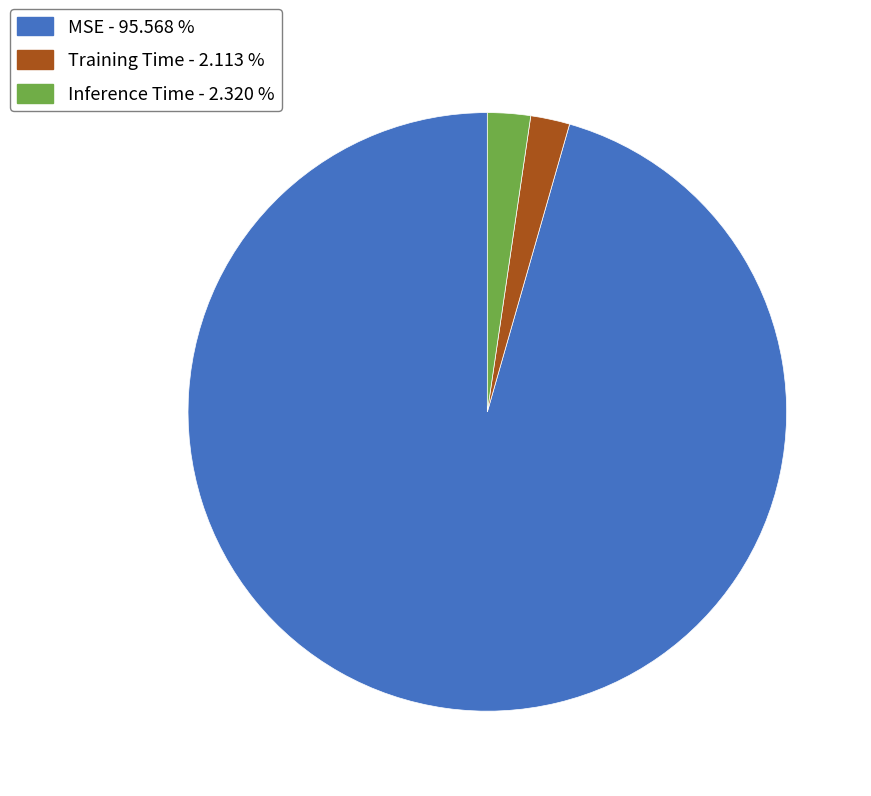

Which slice is the largest?

MSE